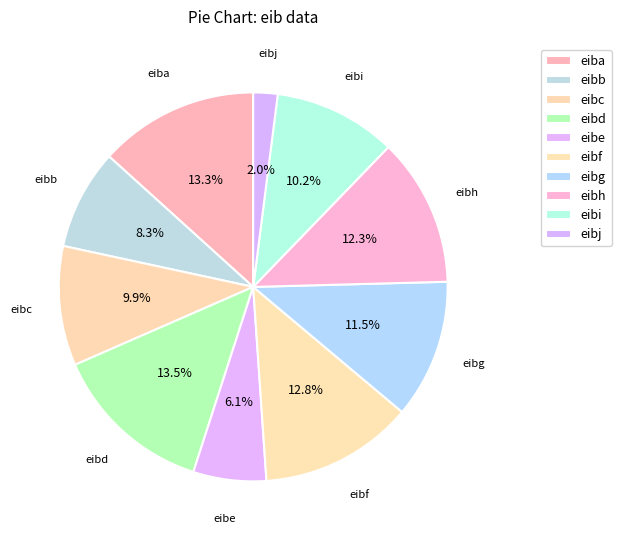

To the nearest percent, what percentage of the pie is eibf?

13%